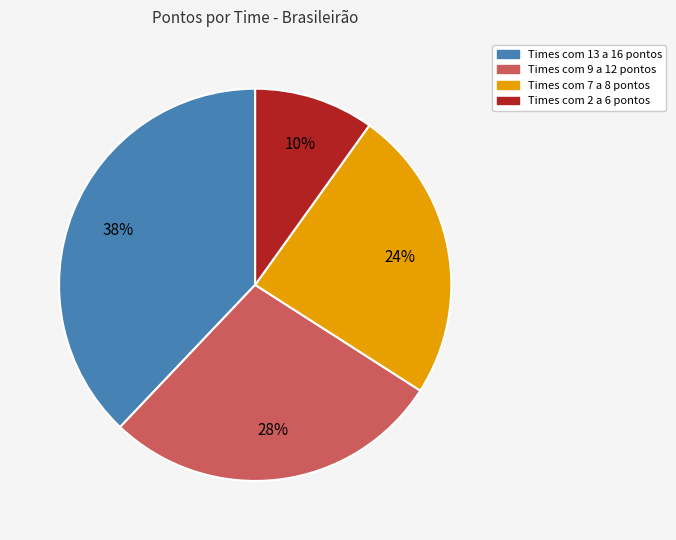

How many segments does this pie chart have?

4